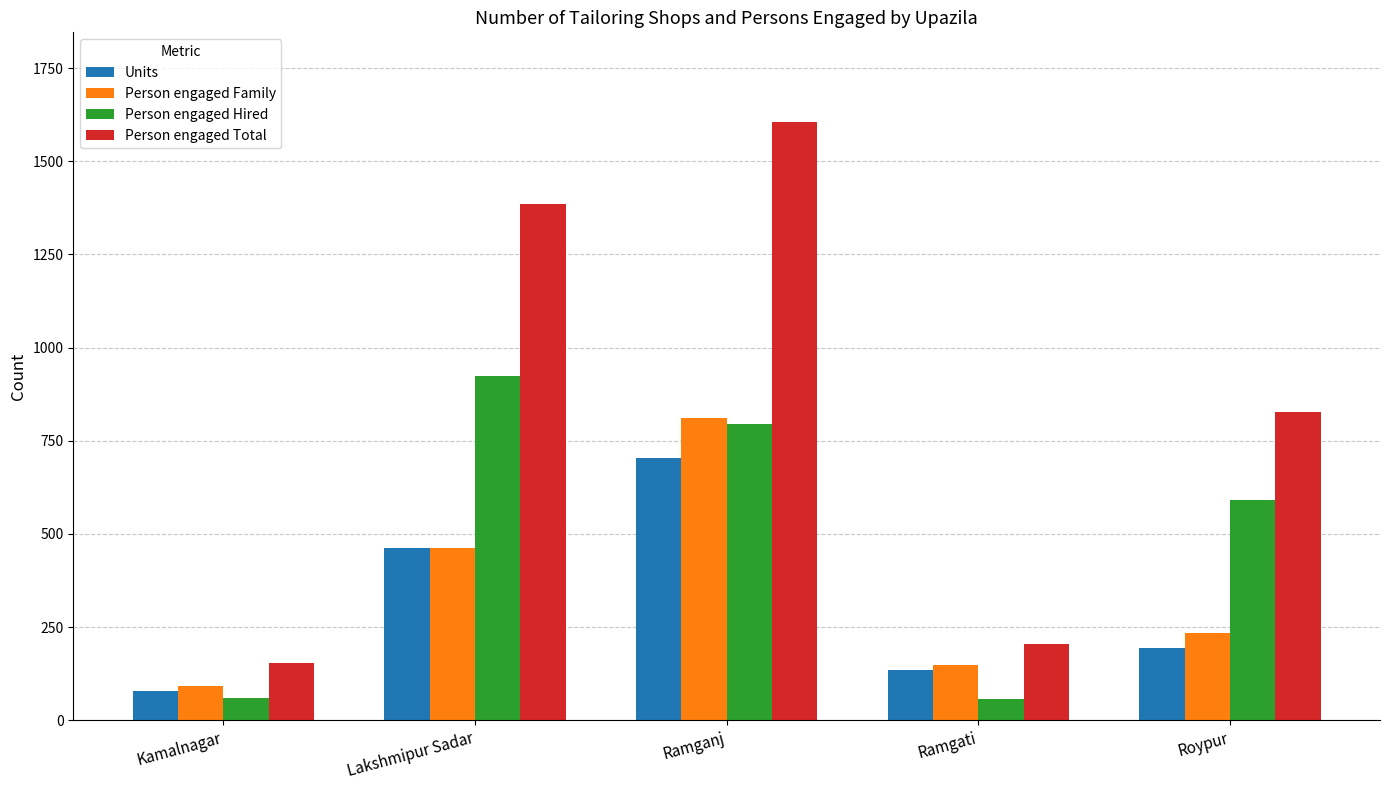

What is the difference between the Units values at Kamalnagar and Ramganj?

627